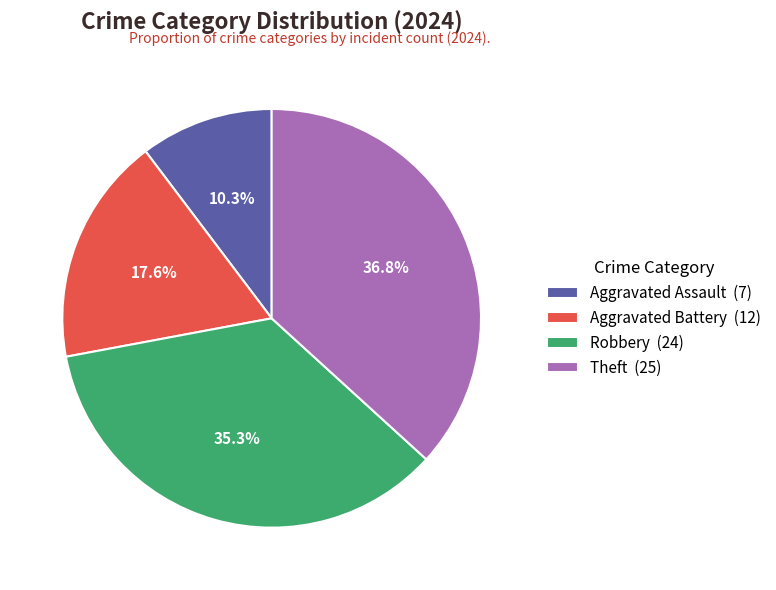

Approximately how many times larger is the value at Aggravated Battery compared to Theft?

0.5